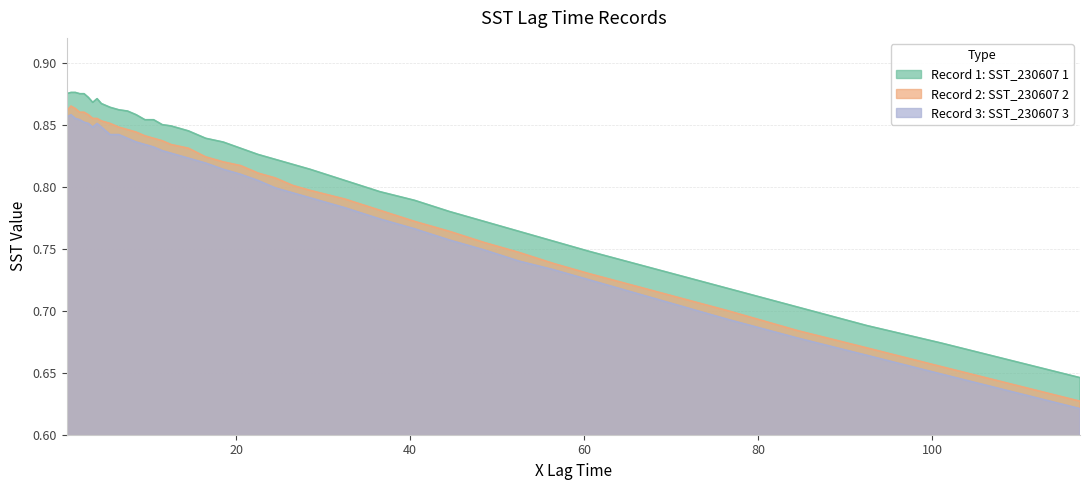

The Record 1: SST_230607 1 series shows 0.8 at 56.5. True or false?

True